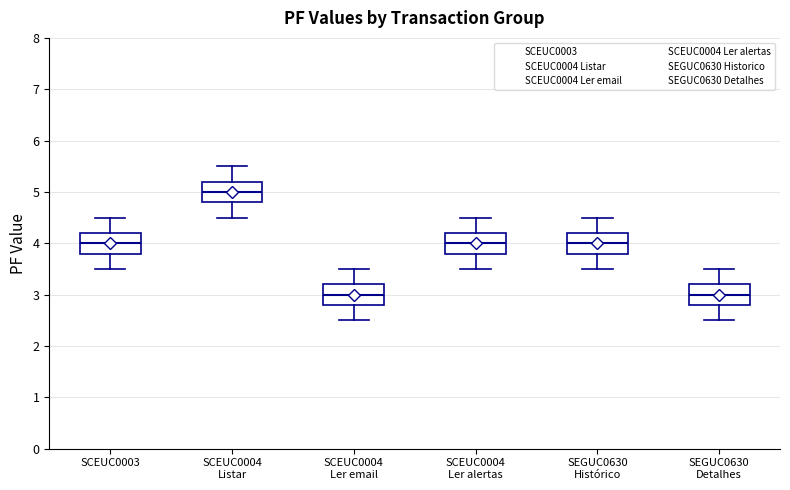

Reading left to right, read every box against the y-axis: the position of its median line, the range the box covers, and the ends of its whiskers. The values are not printed on the chart, so give them approximately, as read against the axis.

SCEUC0003: median 4.0, box 3.8 to 4.2, whiskers 3.5 to 4.5
SCEUC0004 Listar: median 5.0, box 4.8 to 5.2, whiskers 4.5 to 5.5
SCEUC0004 Ler email: median 3.0, box 2.8 to 3.2, whiskers 2.5 to 3.5
SCEUC0004 Ler alertas: median 4.0, box 3.8 to 4.2, whiskers 3.5 to 4.5
SEGUC0630 Histórico: median 4.0, box 3.8 to 4.2, whiskers 3.5 to 4.5
SEGUC0630 Detalhes: median 3.0, box 2.8 to 3.2, whiskers 2.5 to 3.5